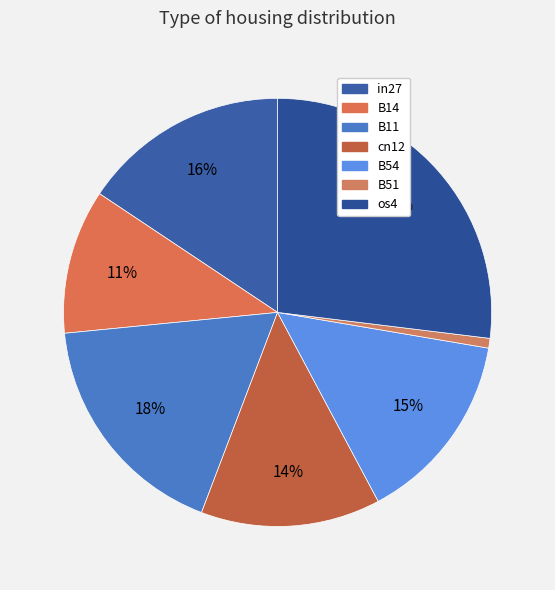

Count the number of slices in the pie.

7